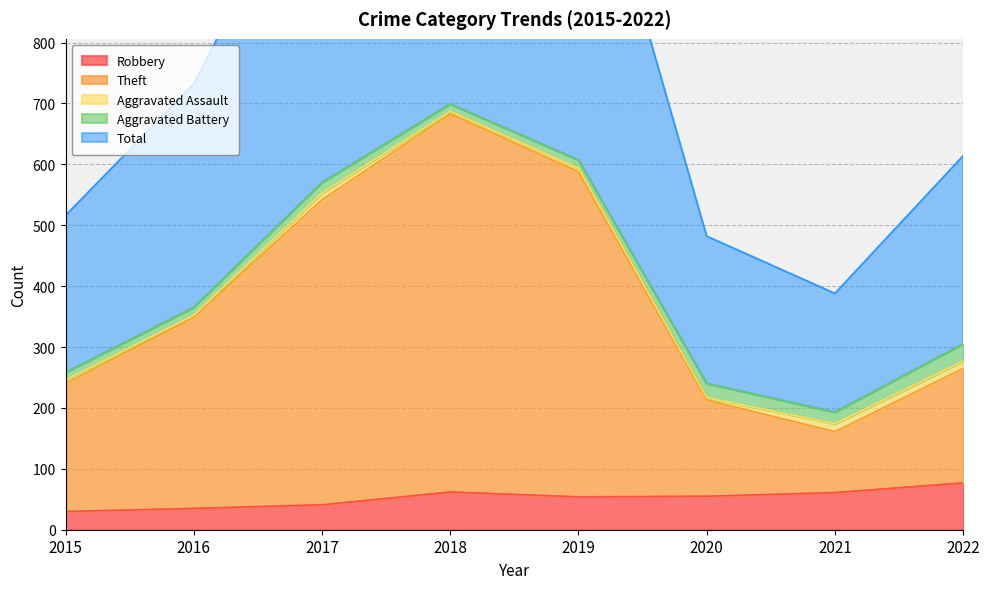

The value of Theft at 2022 is 87. True or false?

False